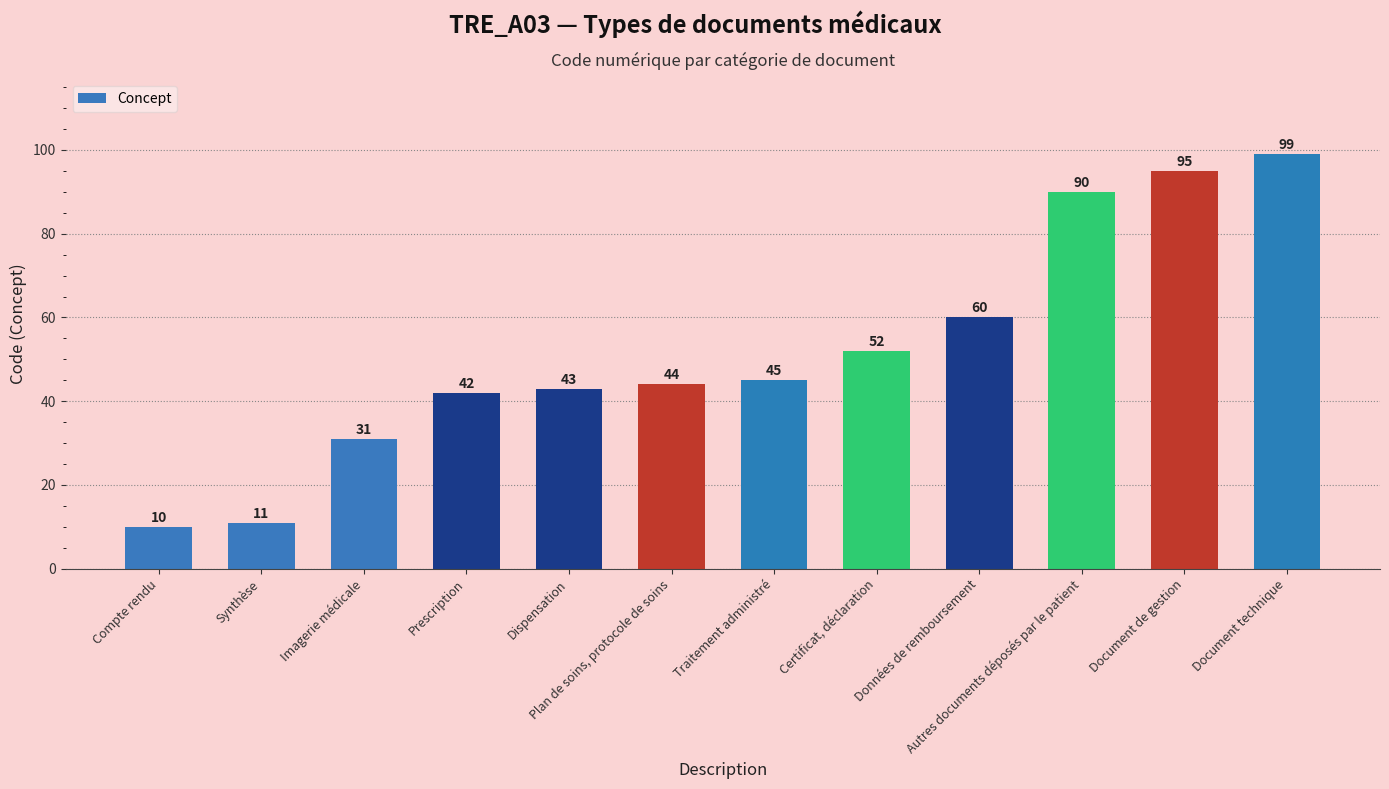

Are the bars grouped side by side (vs. stacked)?

No